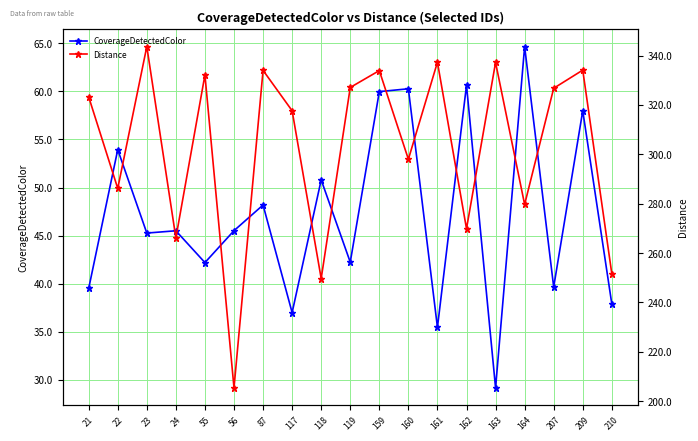

True or false: Distance and CoverageDetectedColor cross at least once.

False